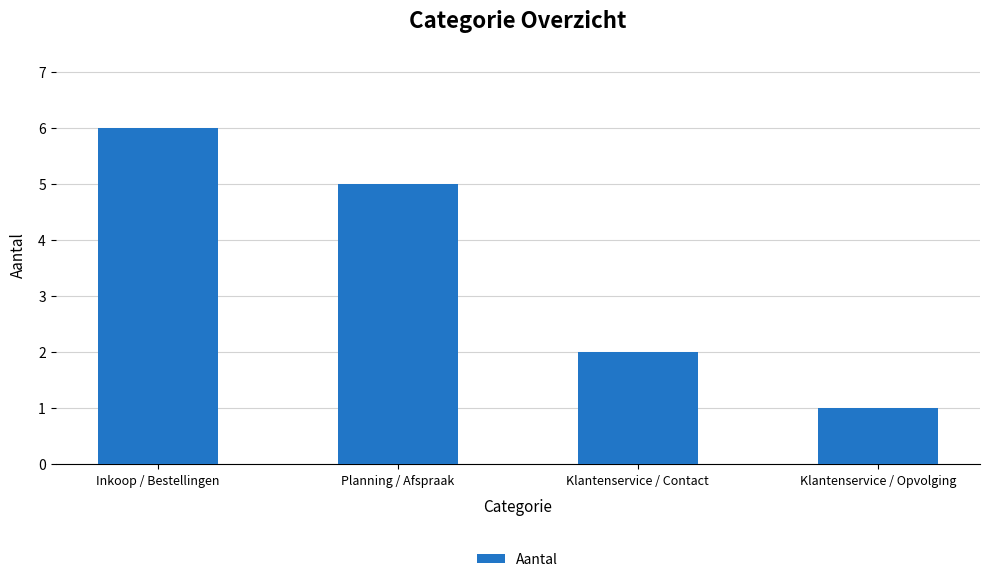

Approximately how many times larger is the value at Inkoop / Bestellingen compared to Planning / Afspraak?

1.2